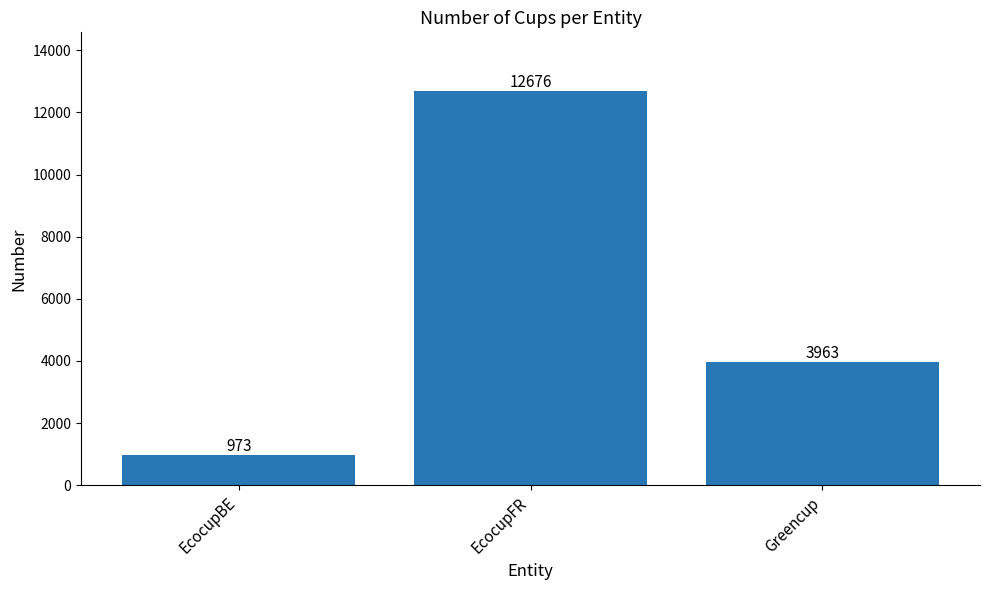

Read the value at EcocupBE, to the nearest 10.

970